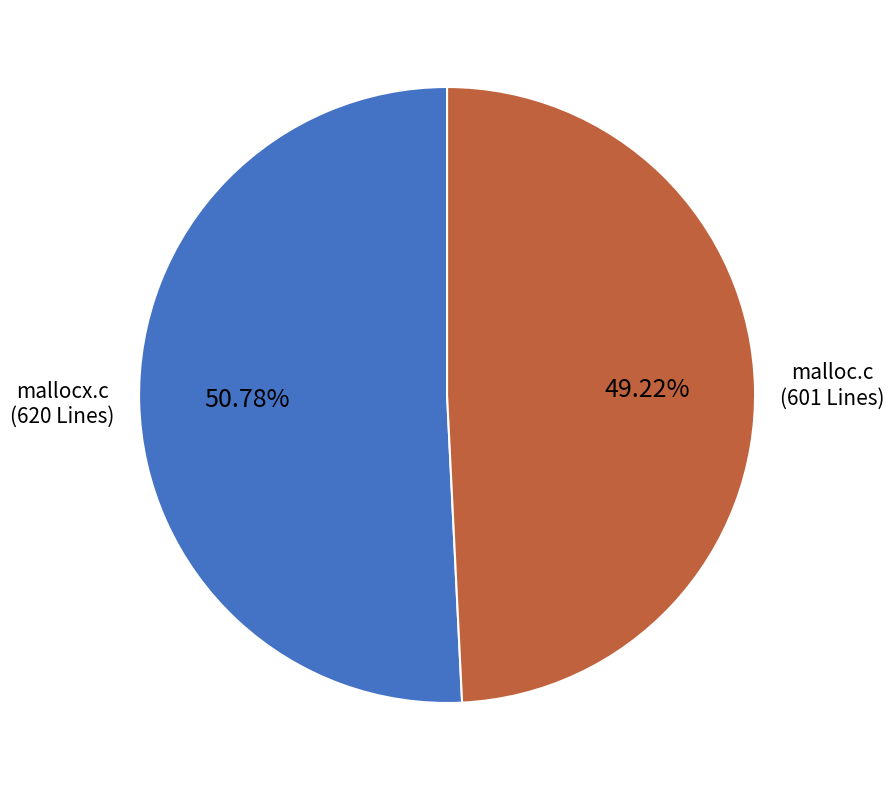

How many slices are in this pie chart?

2